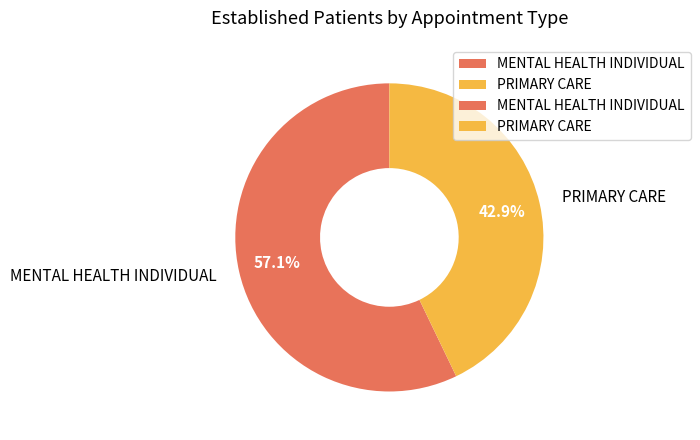

What is the largest slice in the pie chart?

MENTAL HEALTH INDIVIDUAL